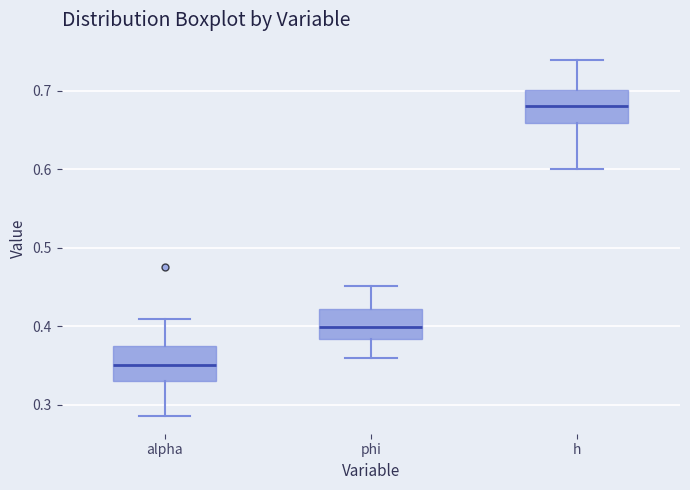

Reading left to right, read every box against the y-axis: the position of its median line, the range the box covers, and the ends of its whiskers. The values are not printed on the chart, so give them approximately, as read against the axis.

alpha: median 0.35, box 0.33 to 0.37, whiskers 0.29 to 0.41
phi: median 0.40, box 0.38 to 0.42, whiskers 0.36 to 0.45
h: median 0.68, box 0.66 to 0.70, whiskers 0.60 to 0.74